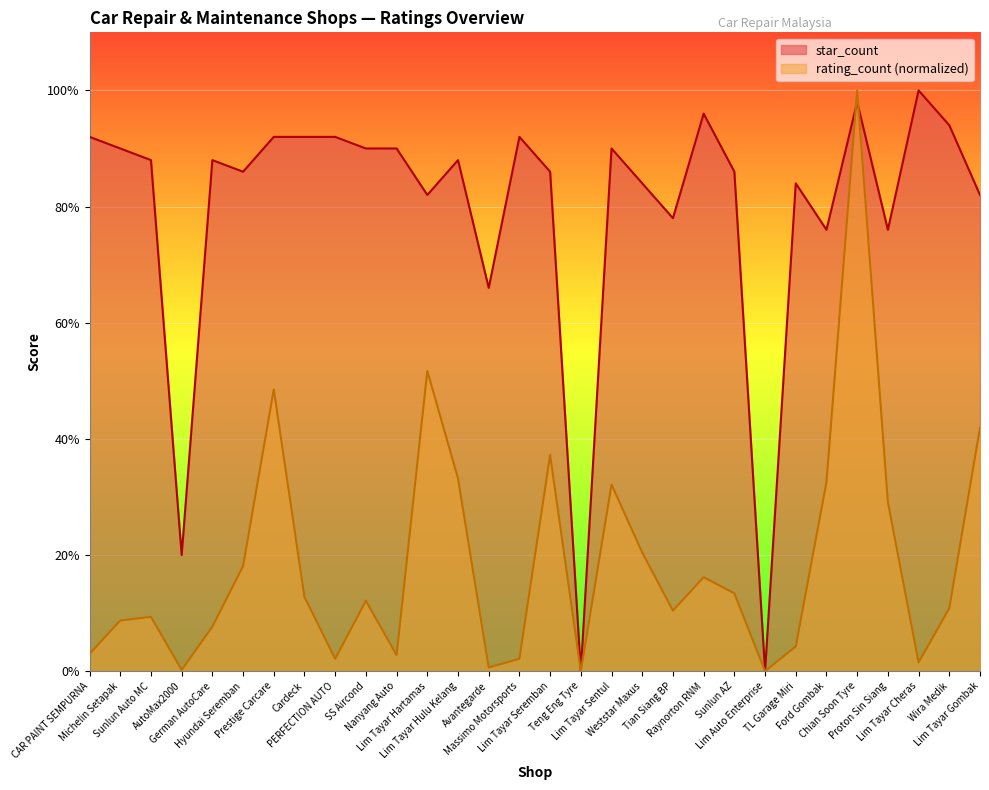

Count the number of categories in the chart.

30